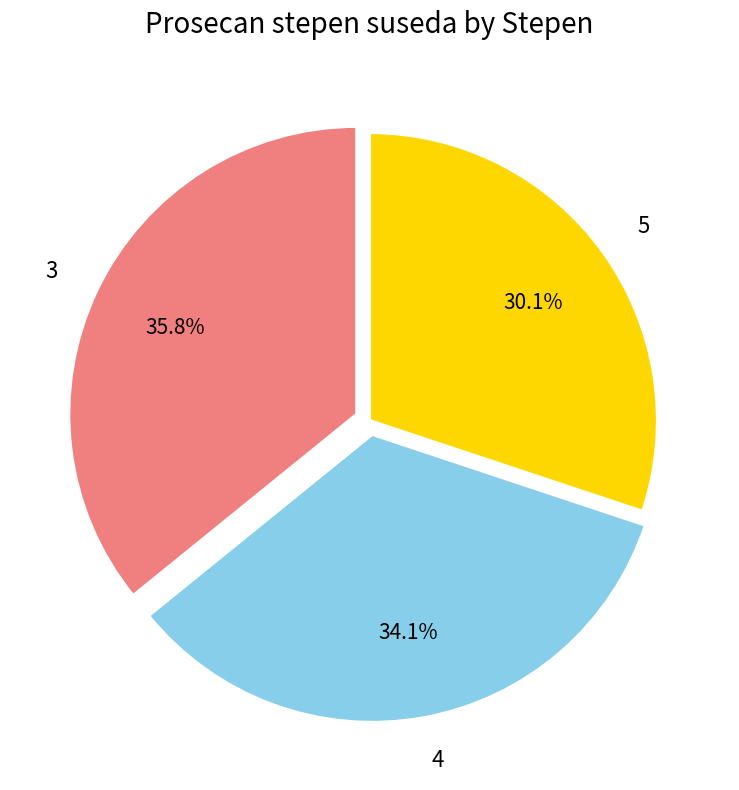

To the nearest percent, what portion does 3 represent?

36%